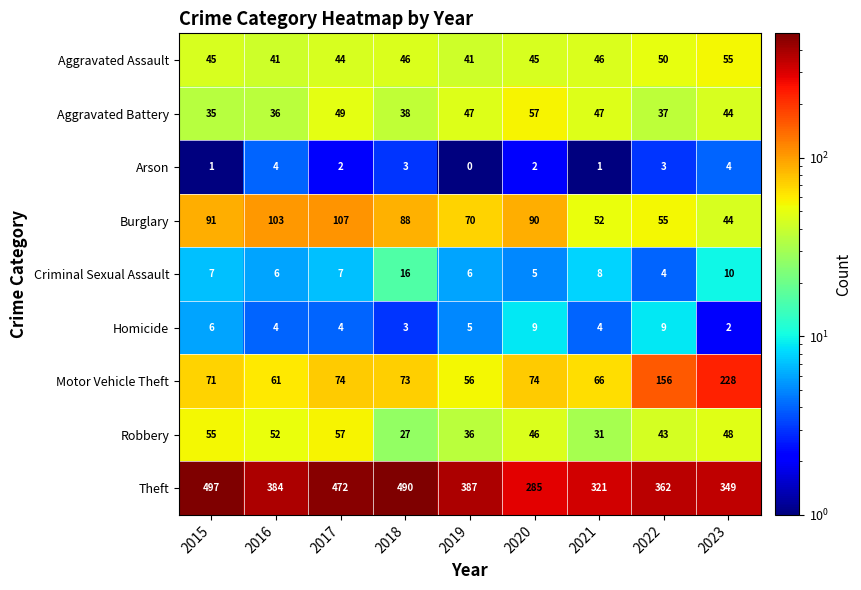

Rank the series at 2020 from lowest to highest value.

Arson, Criminal Sexual Assault, Homicide, Aggravated Assault, Robbery, Aggravated Battery, Motor Vehicle Theft, Burglary, Theft